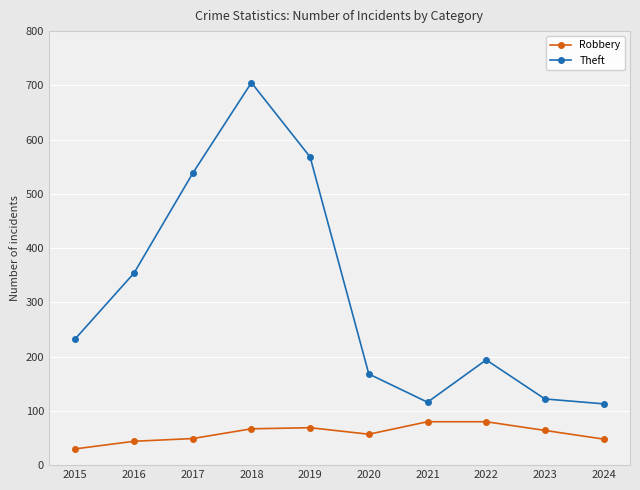

True or false: Theft and Robbery cross at least once.

False